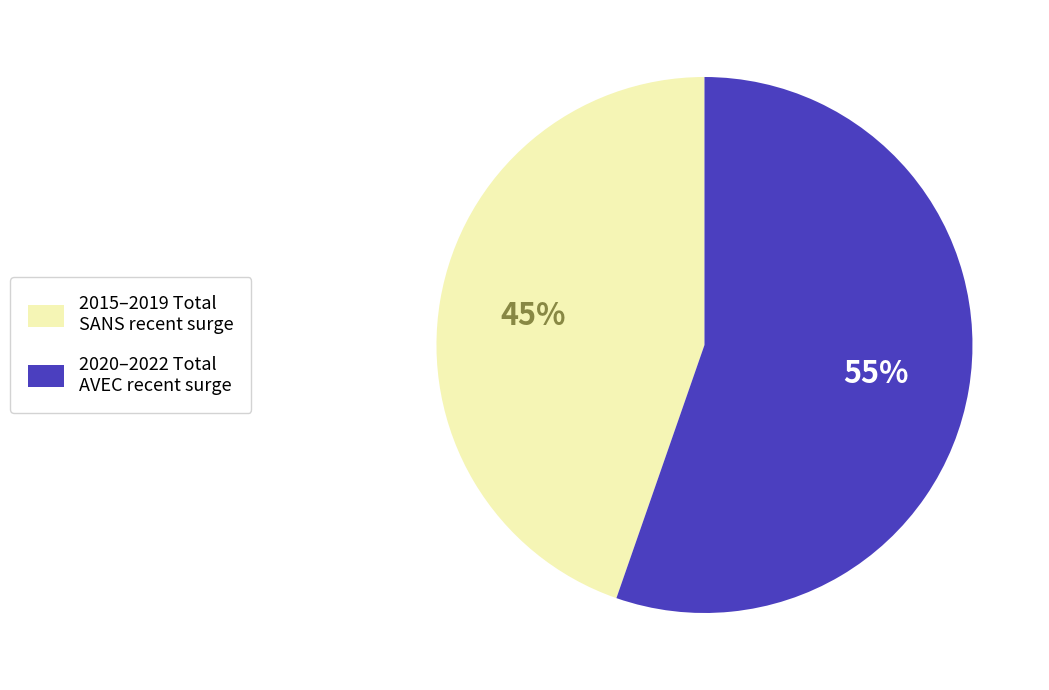

Is there any slice that represents more than half of the pie?

Yes